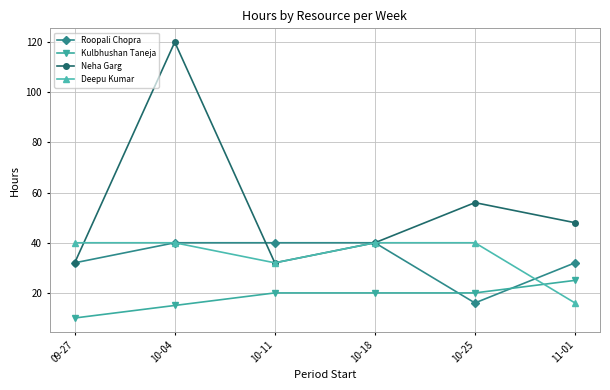

What is the minimum value for Kulbhushan Taneja?

10